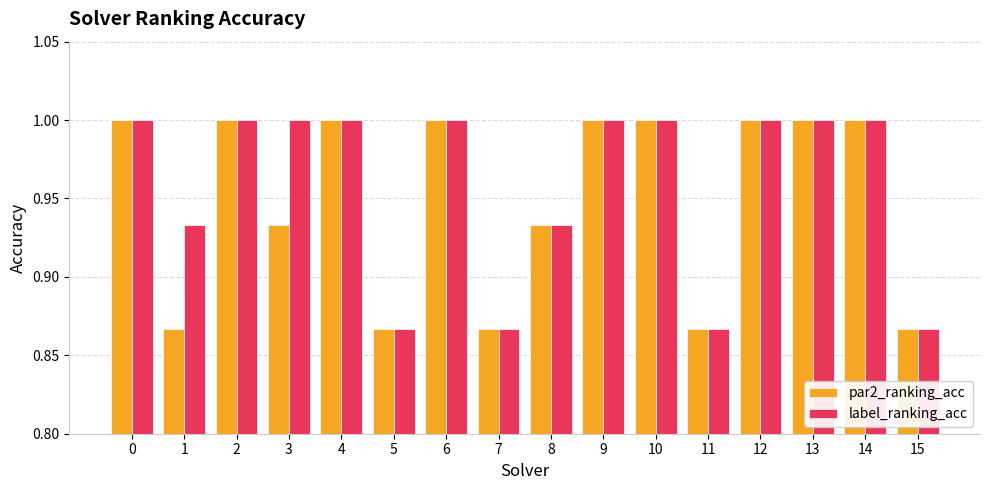

What is the sum of the label_ranking_acc values at 14 and 8?

1.9